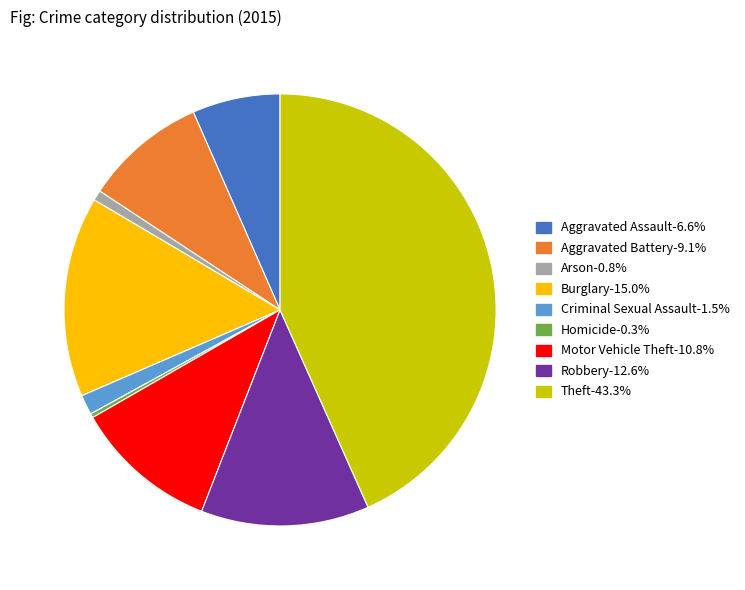

Is Arson the majority of the pie?

No